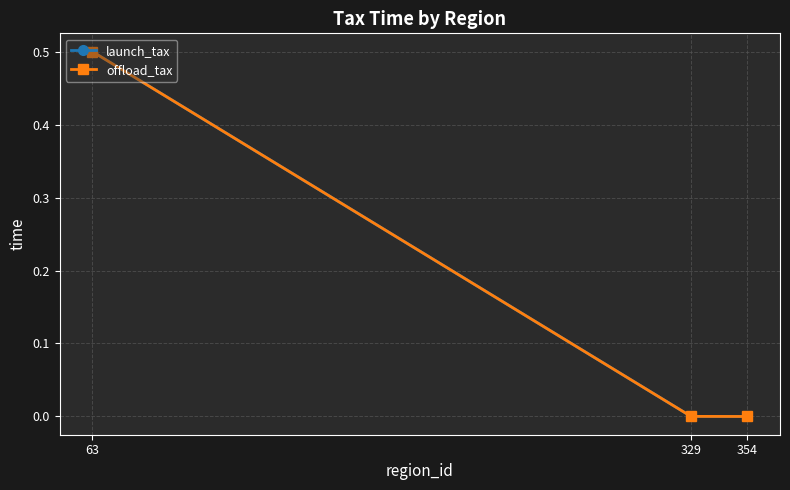

Which series has the largest total across all categories?

launch_tax